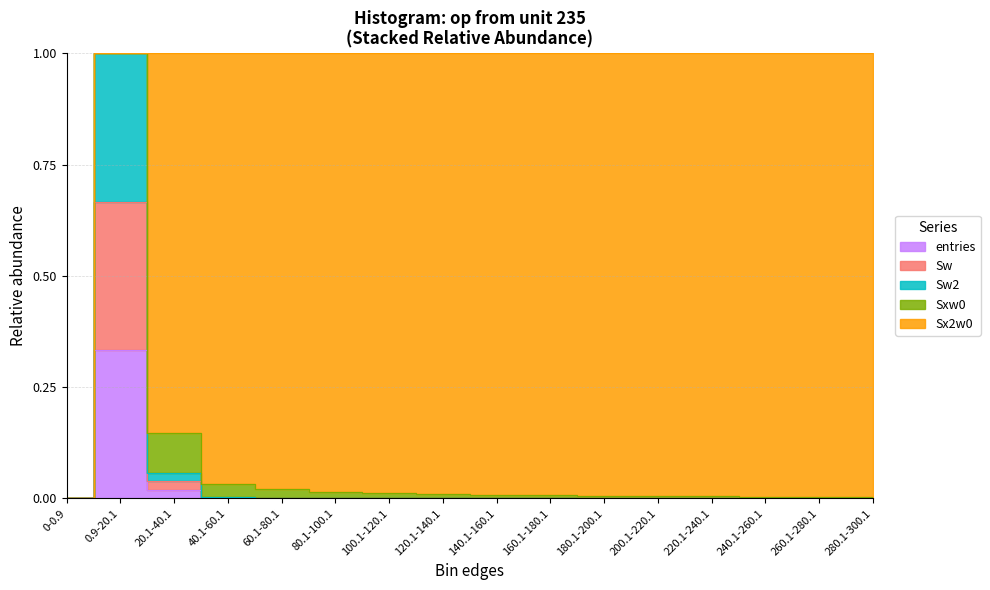

How many interior local peaks does the entries series have?

1